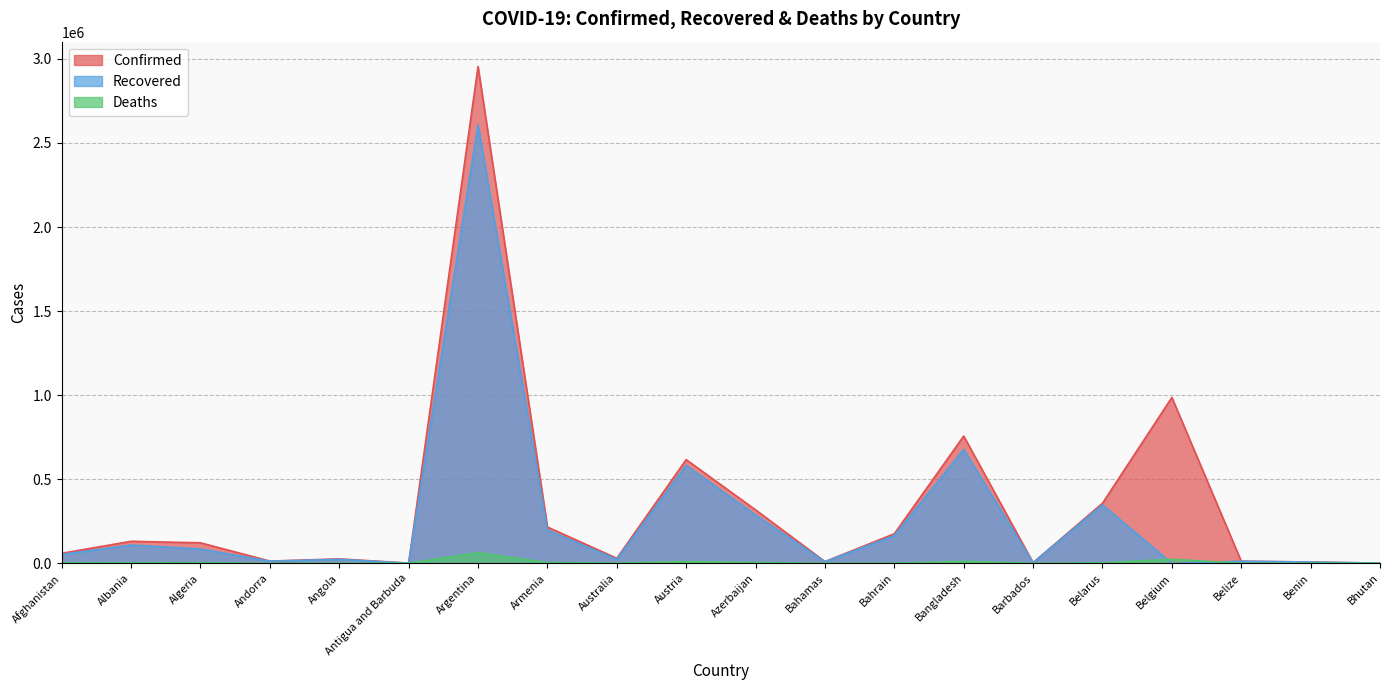

Reading left to right, extract all data points from this chart.

Confirmed: Afghanistan=59576	Albania=130977	Algeria=121866	Andorra=13198	Angola=26431	Antigua and Barbuda=1232	Argentina=2954943	Armenia=216064	Australia=29801	Austria=616739	Azerbaijan=317913	Bahamas=10349	Bahrain=175752	Bangladesh=756955	Barbados=3855	Belarus=357233	Belgium=986622	Belize=12646	Benin=7821	Bhutan=1066
Recovered: Afghanistan=53103	Albania=108606	Algeria=84940	Andorra=12650	Angola=23606	Antigua and Barbuda=1014	Argentina=2608077	Armenia=198135	Australia=23281	Austria=582575	Azerbaijan=287298	Bahamas=9421	Bahrain=164904	Bangladesh=677101	Barbados=3768	Belarus=347554	Belgium=0	Belize=12208	Benin=7580	Bhutan=961
Deaths: Afghanistan=2618	Albania=2389	Algeria=3244	Andorra=125	Angola=594	Antigua and Barbuda=32	Argentina=63508	Armenia=4108	Australia=910	Austria=10179	Azerbaijan=4490	Bahamas=198	Bahrain=639	Bangladesh=11393	Barbados=44	Belarus=2532	Belgium=24185	Belize=323	Benin=99	Bhutan=1